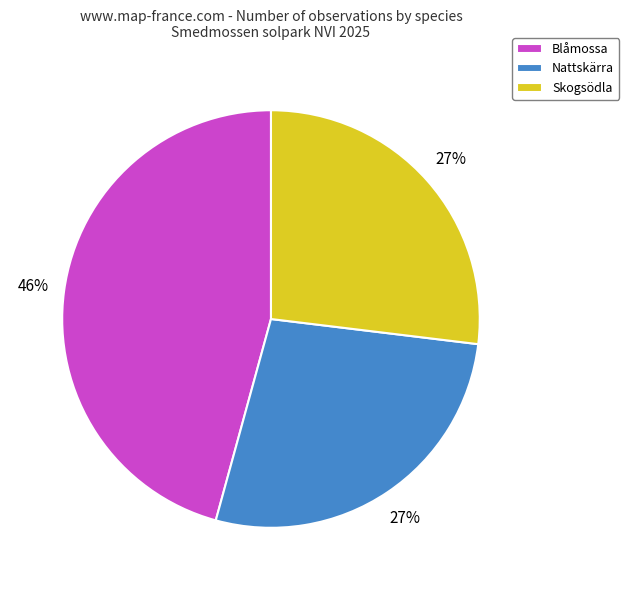

To the nearest percent, what percentage of the pie is Nattskärra?

27%